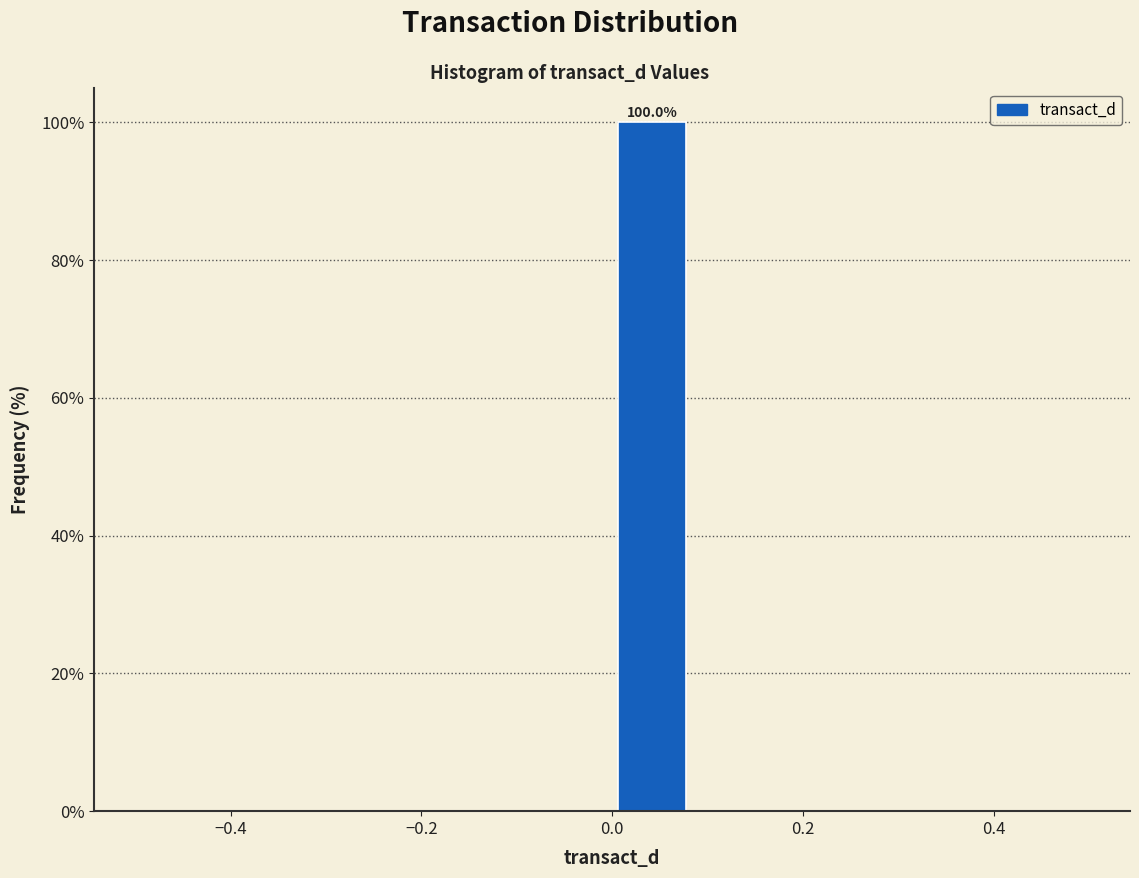

Which range on the x-axis has the tallest bar?

0.00 to 0.08